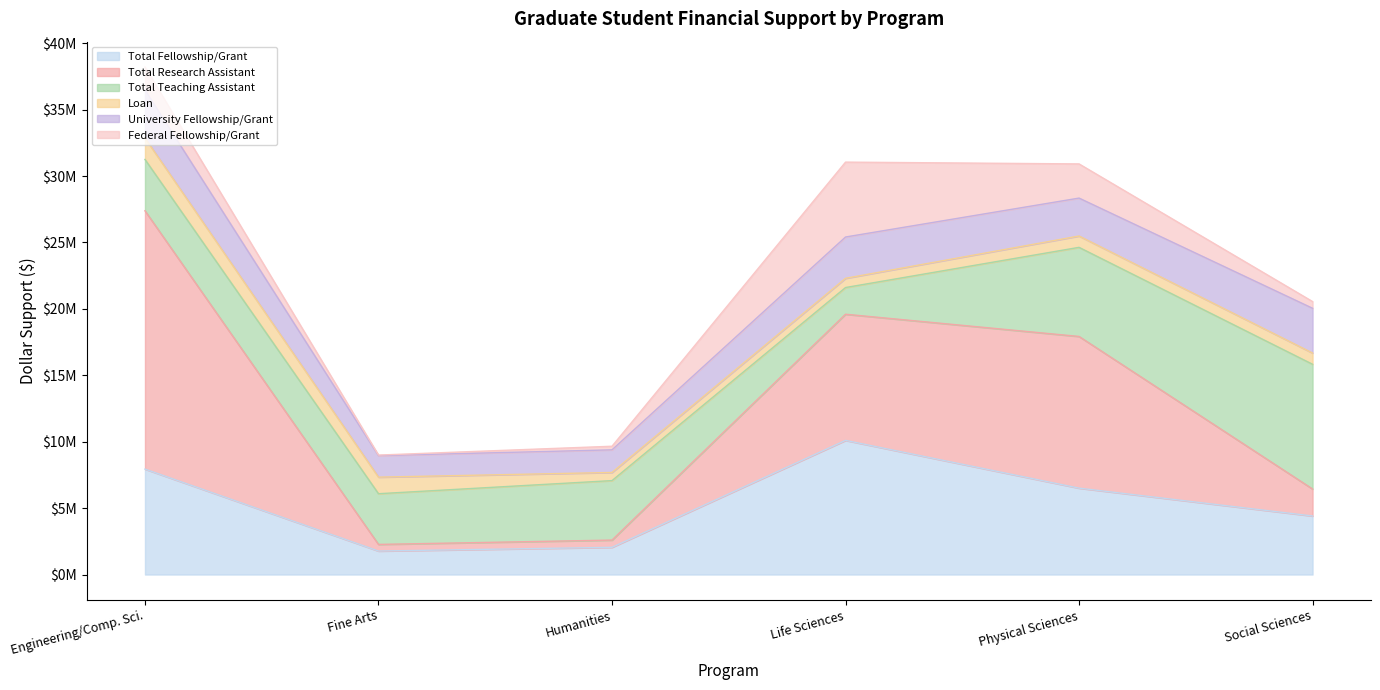

How many data points does each series have?

6